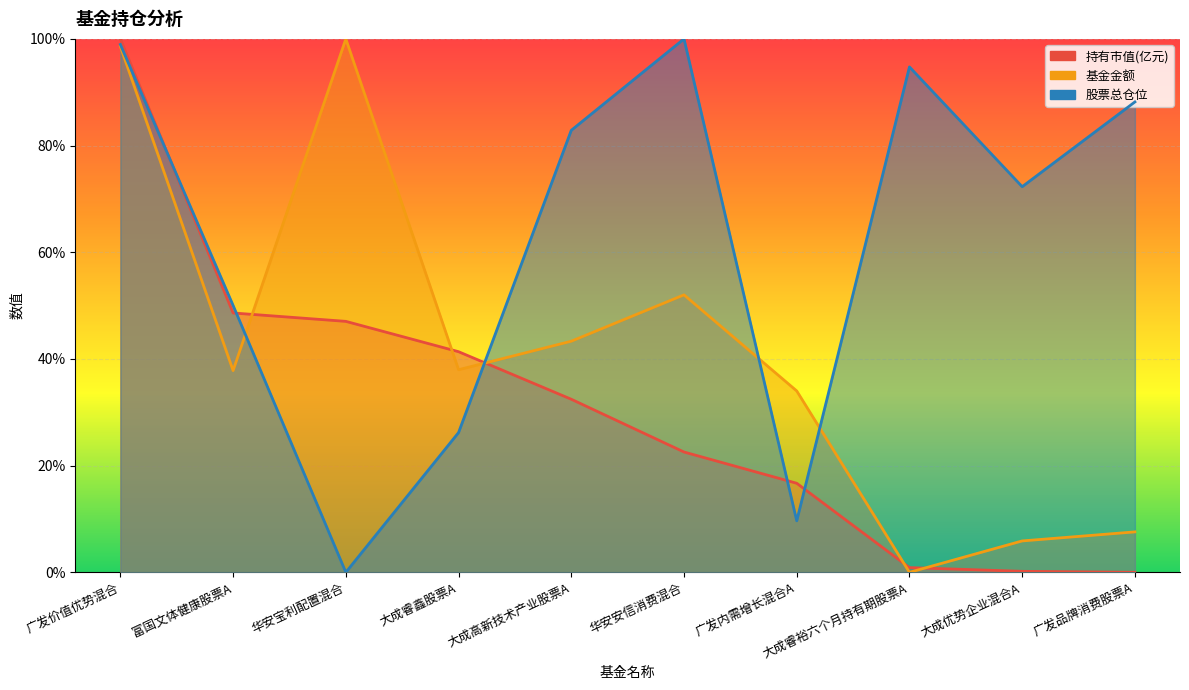

Reading right to left, extract all data points from this chart.

持有市值(亿元): 广发品牌消费股票A=0.0	大成优势企业混合A=0.2	大成睿裕六个月持有期股票A=0.9	广发内需增长混合A=16.7	华安安信消费混合=22.6	大成高新技术产业股票A=32.4	大成睿鑫股票A=41.4	华安宝利配置混合=47.0	富国文体健康股票A=48.6	广发价值优势混合=100.0
基金金额: 广发品牌消费股票A=7.6	大成优势企业混合A=5.9	大成睿裕六个月持有期股票A=0.0	广发内需增长混合A=34.0	华安安信消费混合=52.0	大成高新技术产业股票A=43.3	大成睿鑫股票A=38.0	华安宝利配置混合=100.0	富国文体健康股票A=37.8	广发价值优势混合=98.6
股票总仓位: 广发品牌消费股票A=88.2	大成优势企业混合A=72.3	大成睿裕六个月持有期股票A=94.7	广发内需增长混合A=9.7	华安安信消费混合=100.0	大成高新技术产业股票A=82.9	大成睿鑫股票A=26.2	华安宝利配置混合=0.0	富国文体健康股票A=50.0	广发价值优势混合=98.9